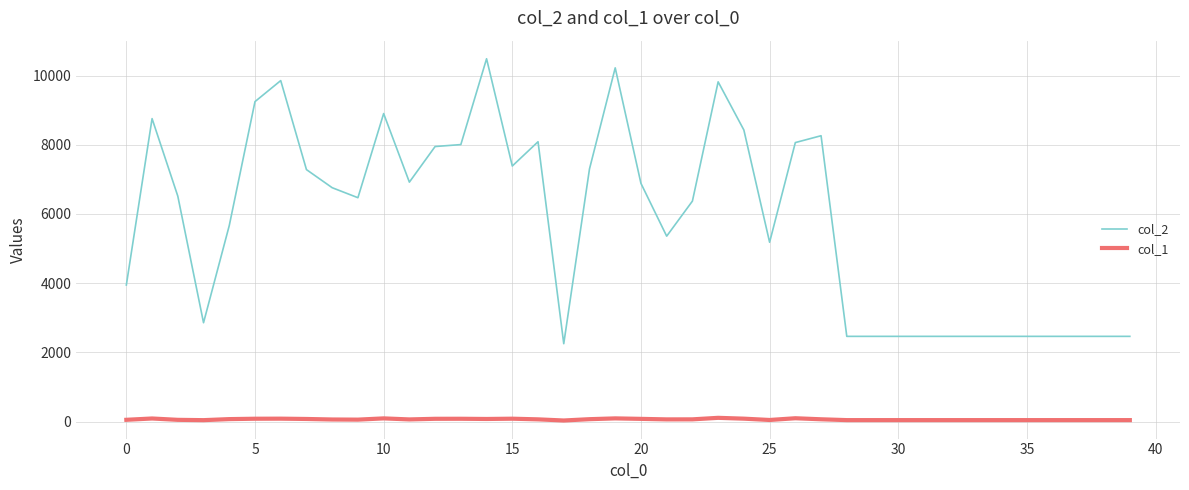

What is the difference between the second highest and minimum values in the col_1 series?

65